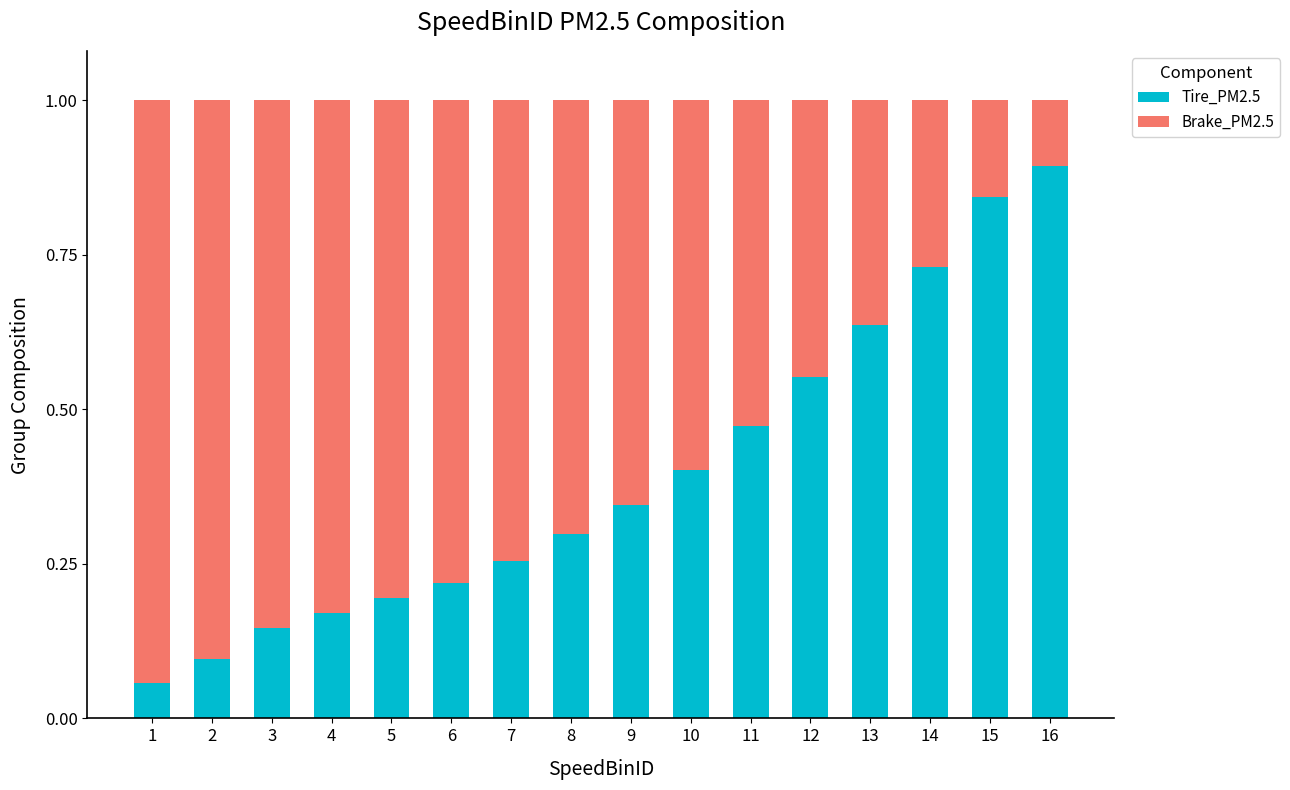

What is the sum of all Tire_PM2.5 values?

6.3